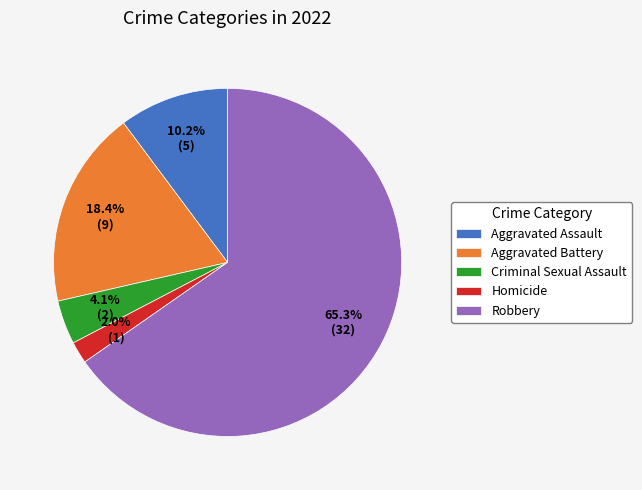

The Robbery slice represents 60% of the pie. True or false?

False